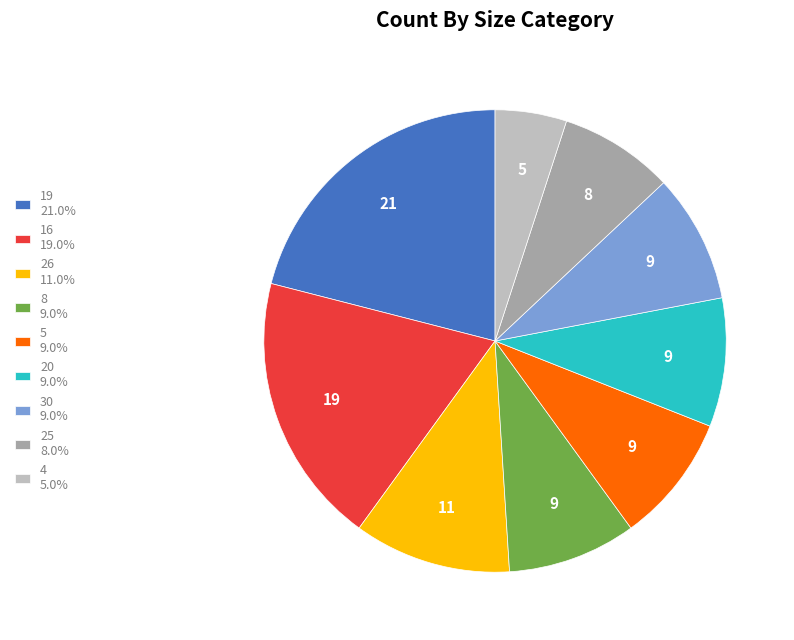

What is the ratio of the value at 5 9.0% to the value at 26 11.0%?

0.8